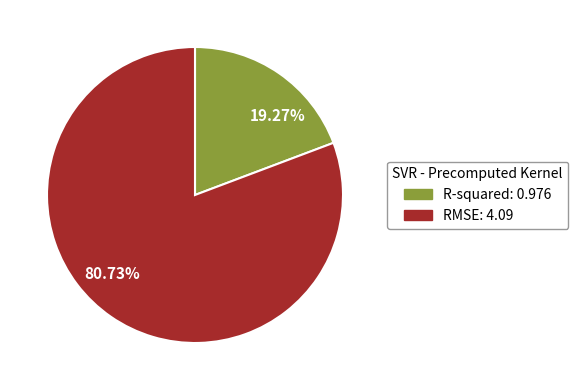

Is there any slice that represents more than half of the pie?

Yes